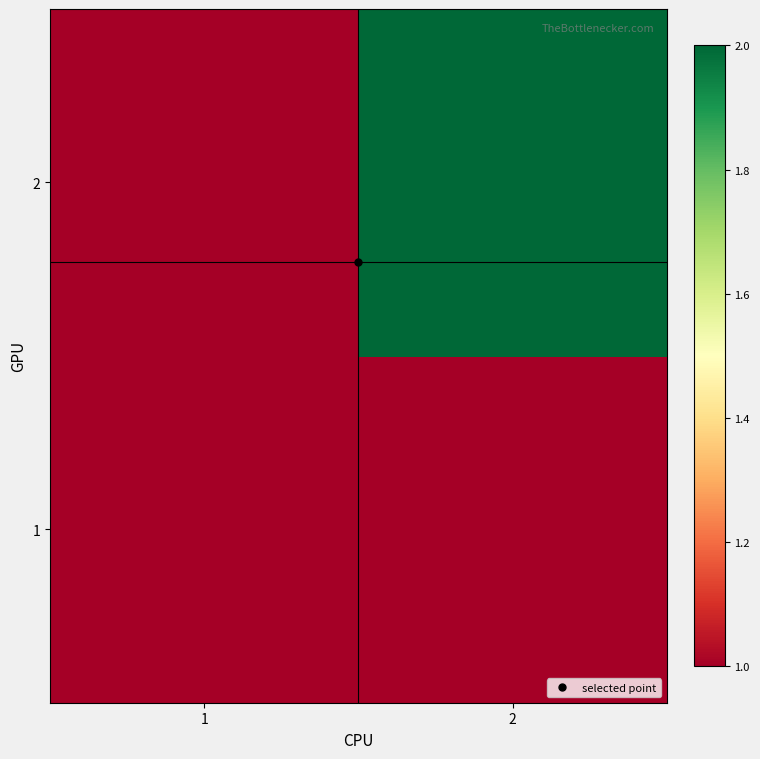

Which label corresponds to the smallest value in the chart?

1